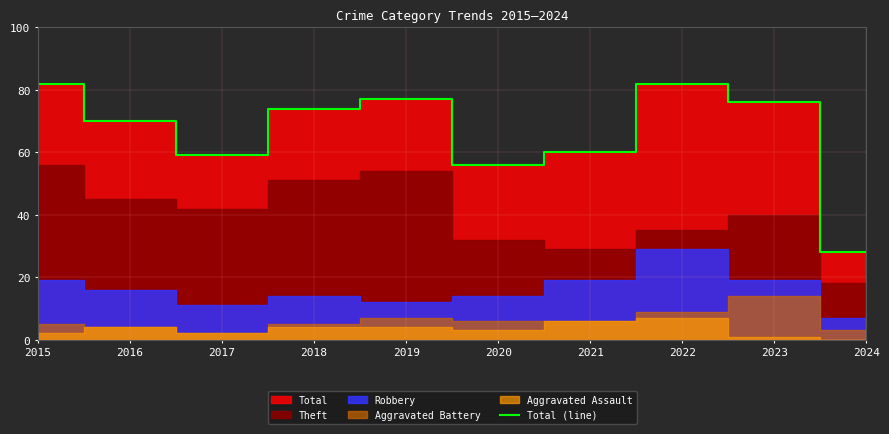

What is the change in value from 2018 to 2022?

+8